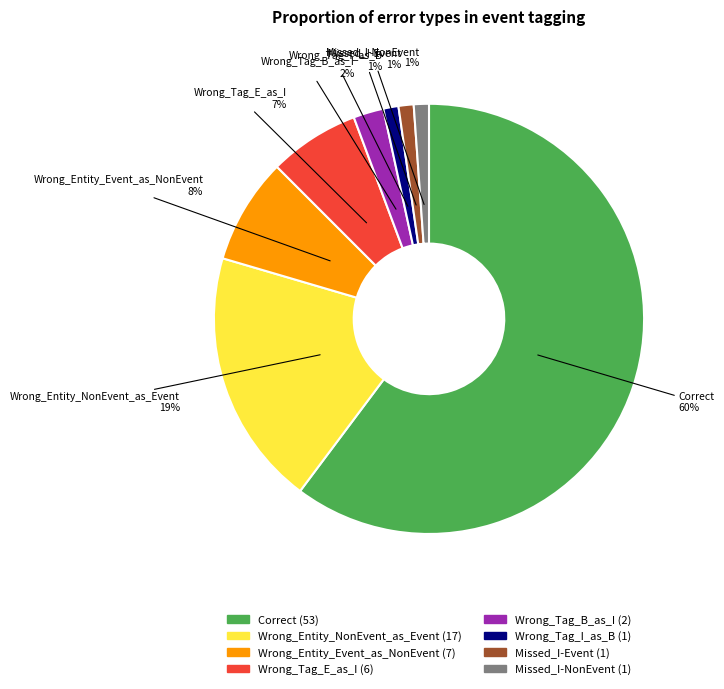

How many segments does this pie chart have?

8